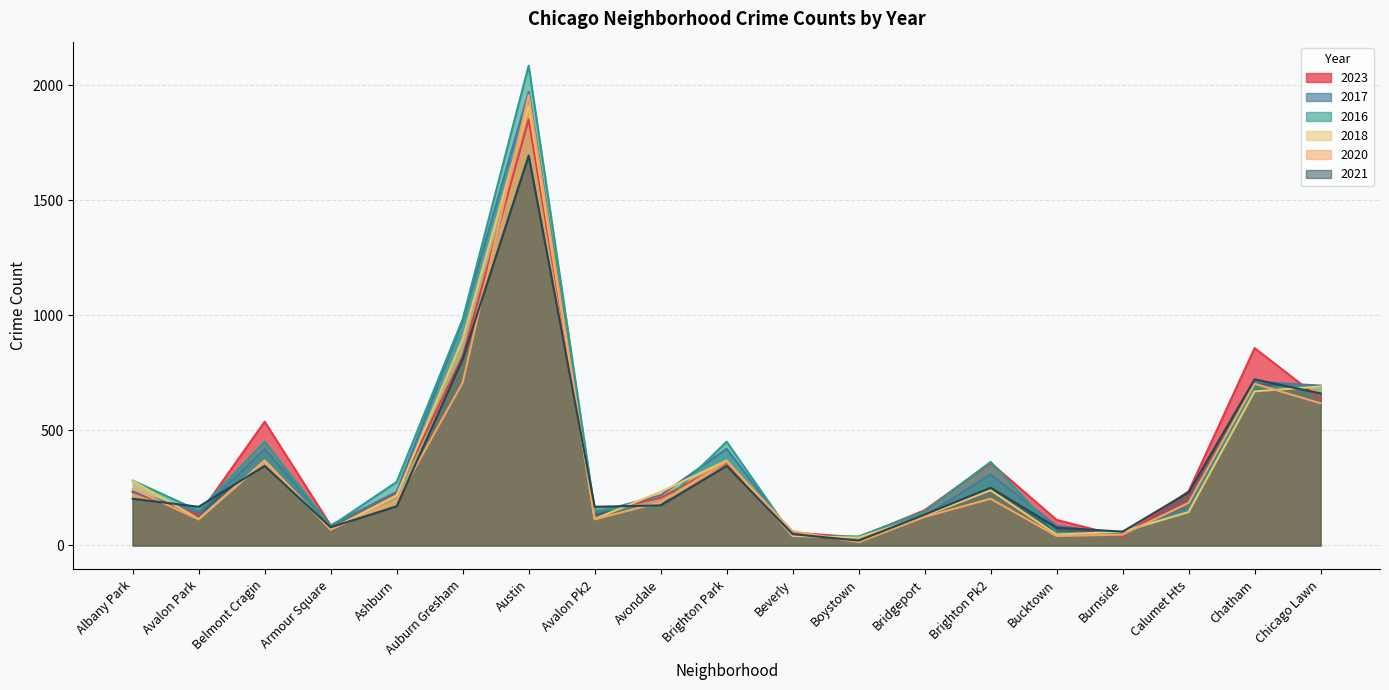

At Avalon Park, list the series in order from largest to smallest.

2021, 2016, 2017, 2023, 2018, 2020